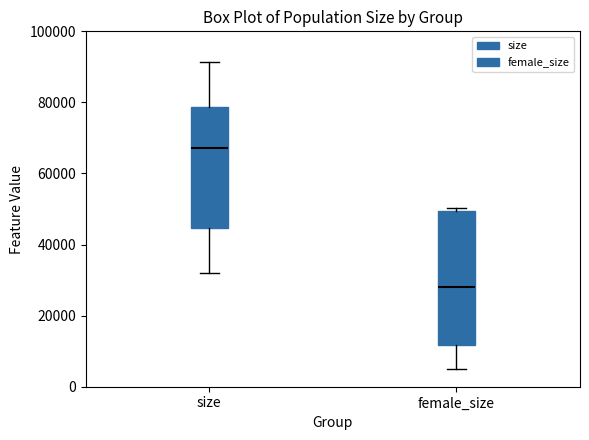

Which box's median line is the highest?

size